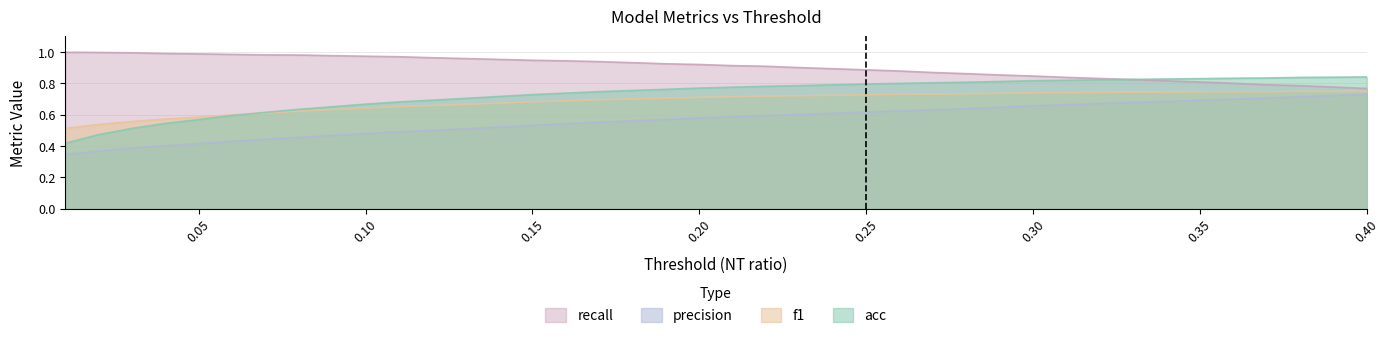

What is the maximum value for recall?

1.0